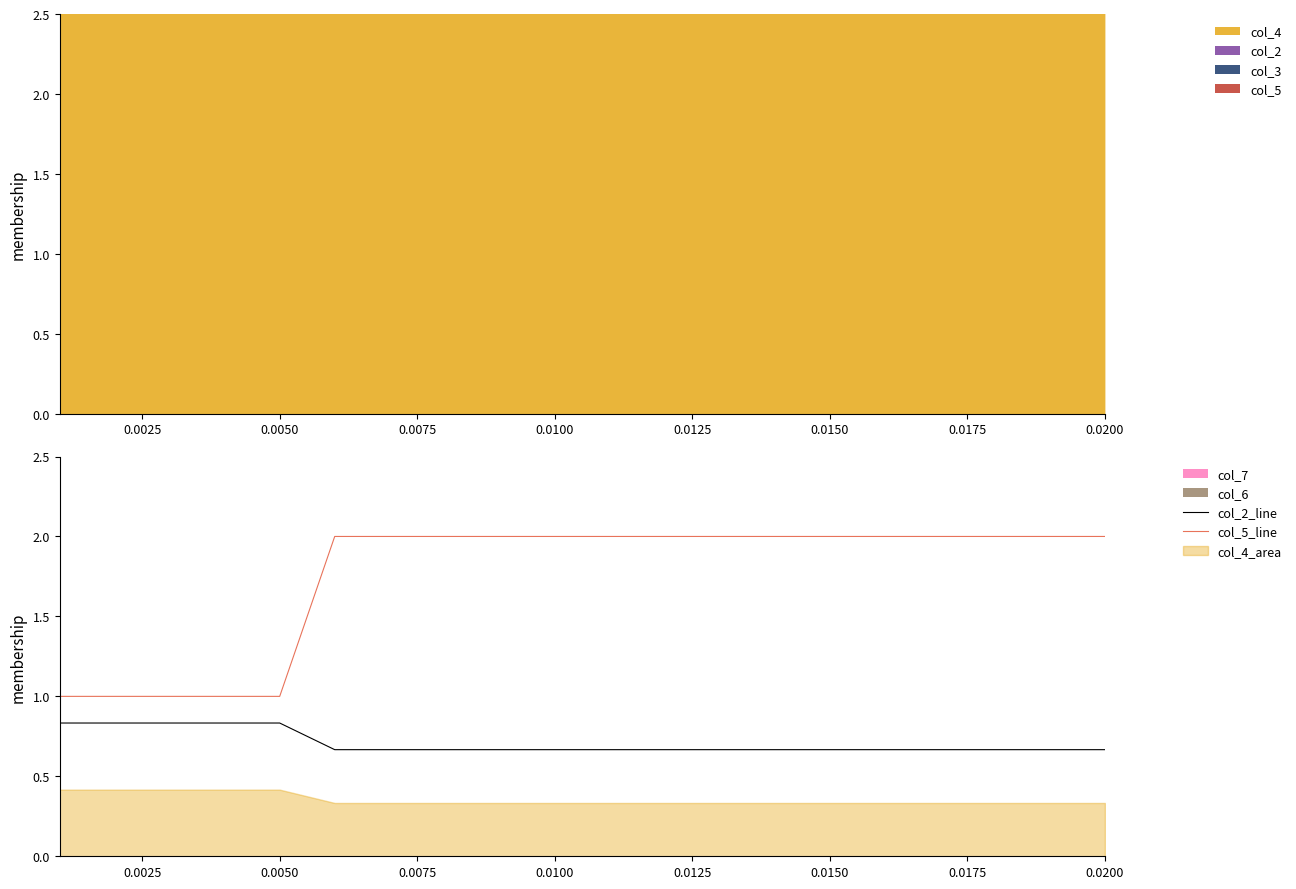

True or false: col_5_line and col_2_line intersect in this chart.

False